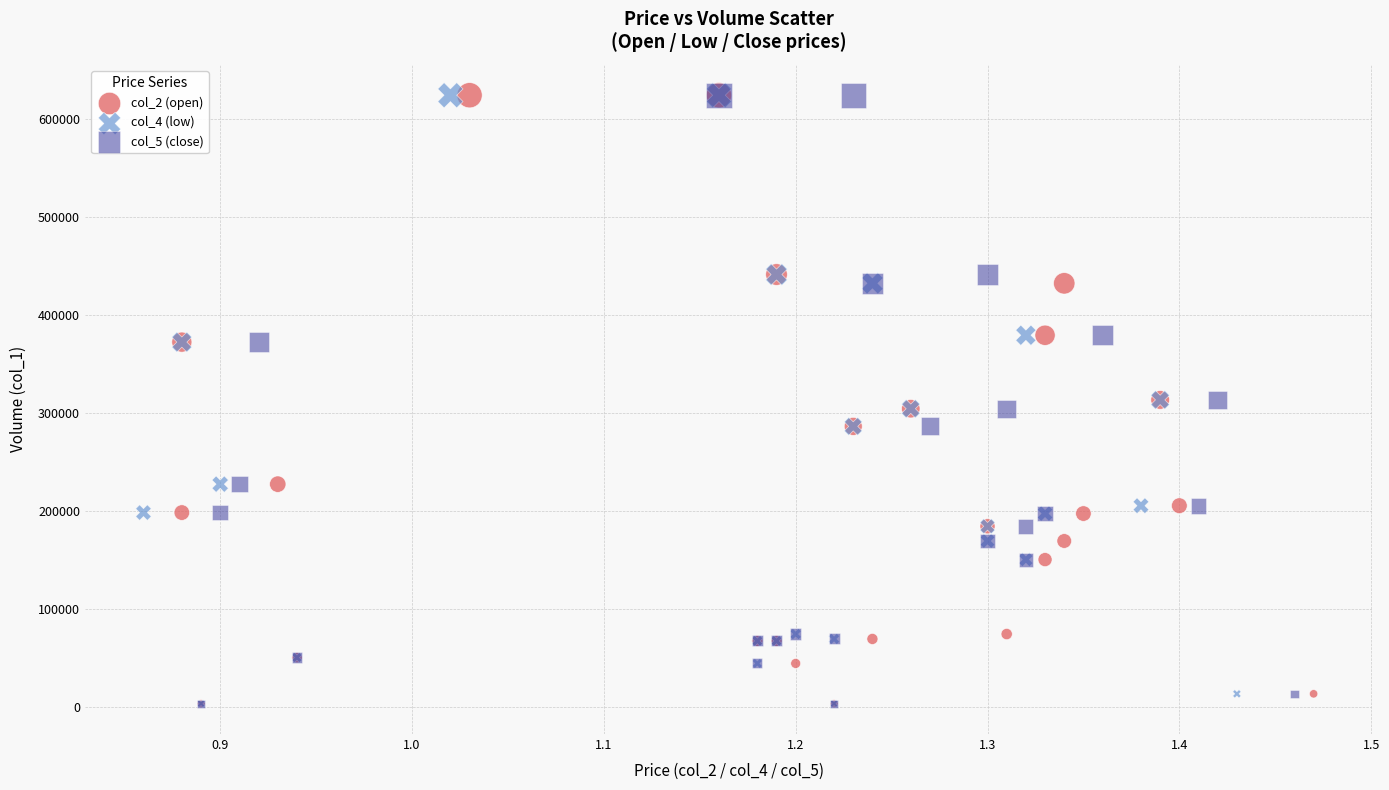

What are all the series names shown in the legend?

col_2 (open), col_4 (low), col_5 (close)